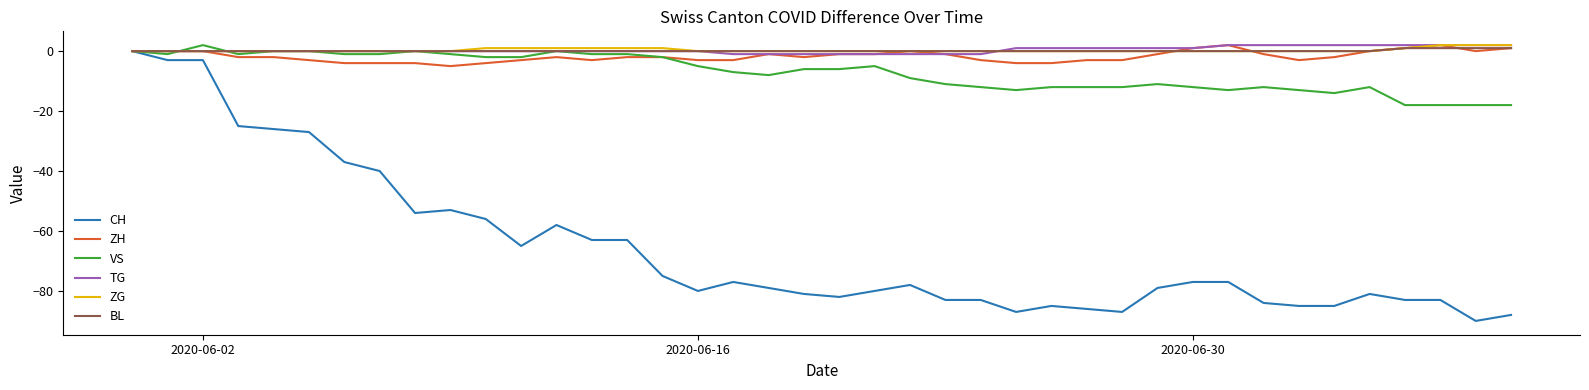

What is the smallest value displayed?

-90